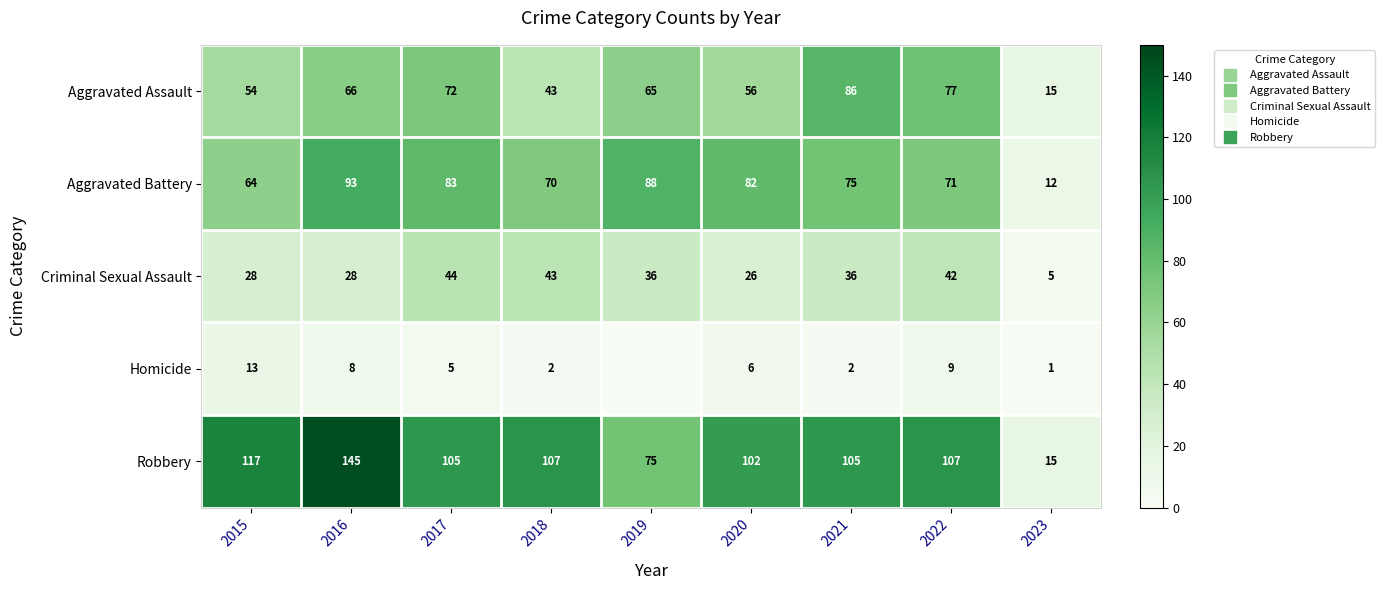

What is the spread (max minus min) of values at 2021?

103